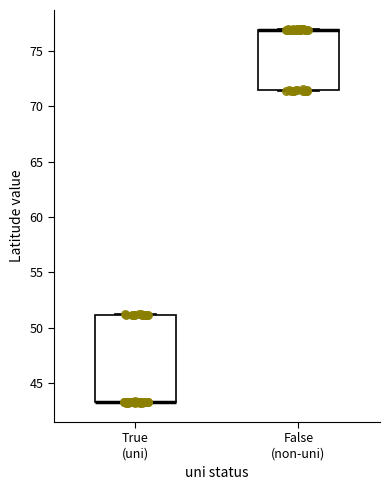

Reading left to right, transcribe this box plot: for each box, give where its median line is, the range the box spans, and where its two whiskers end, as read against the y-axis. The values are not printed on the chart, so give them approximately, as read against the axis.

True (uni): median 43.5 (drawn on the box's lower edge), box 43.0 to 51.0, whiskers 43.0 to 51.0
False (non-uni): median 77.0 (drawn on the box's upper edge), box 71.5 to 77.0, whiskers 71.5 to 77.0